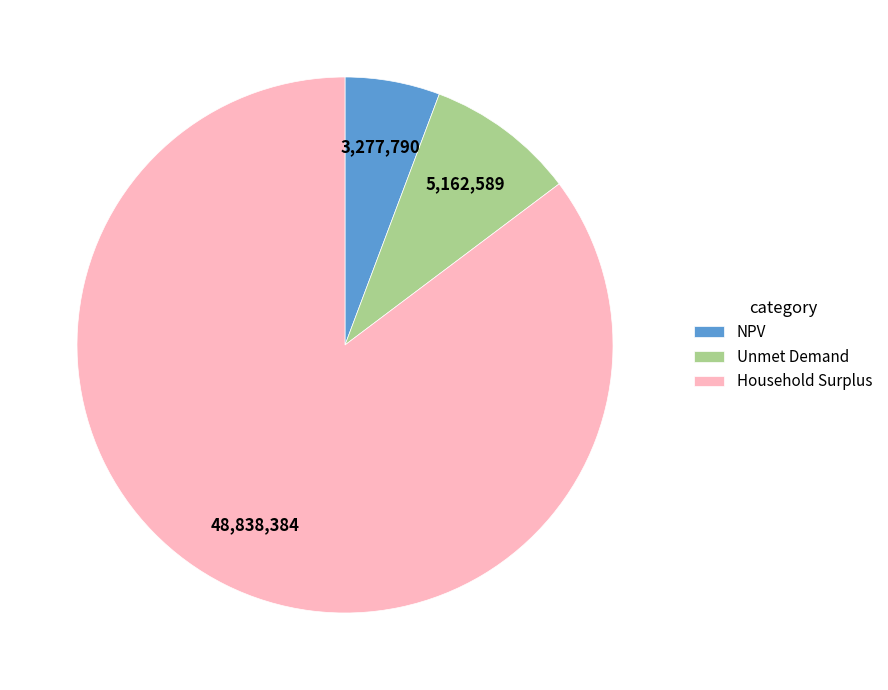

What is the ratio of the value at NPV to the value at Household Surplus?

0.1